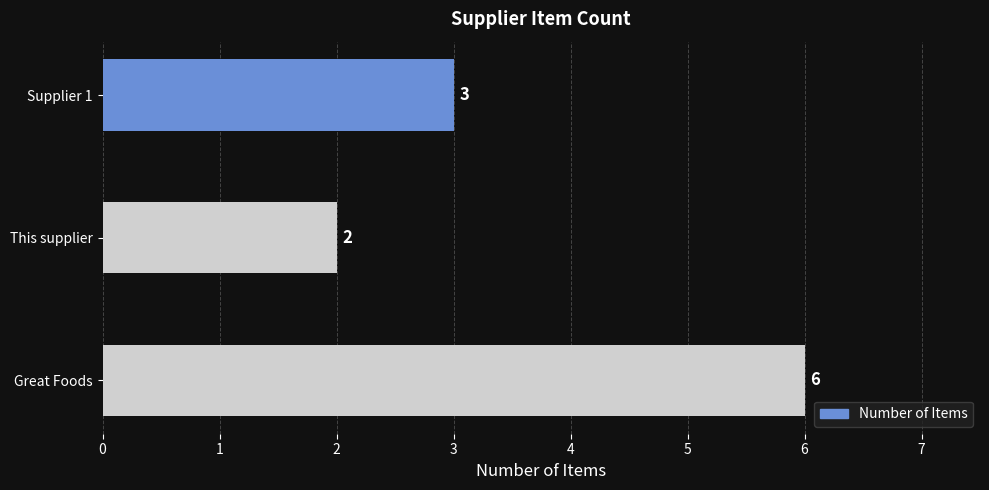

What is the difference between the second highest and minimum values?

1